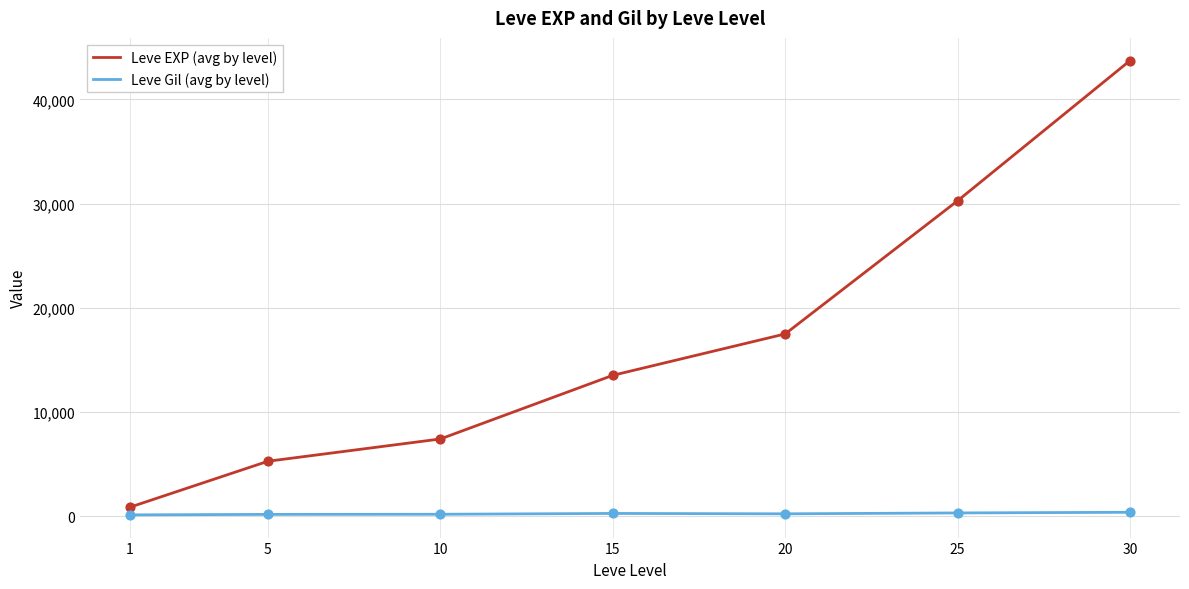

Which series has the largest total across all categories?

Leve EXP (avg by level)